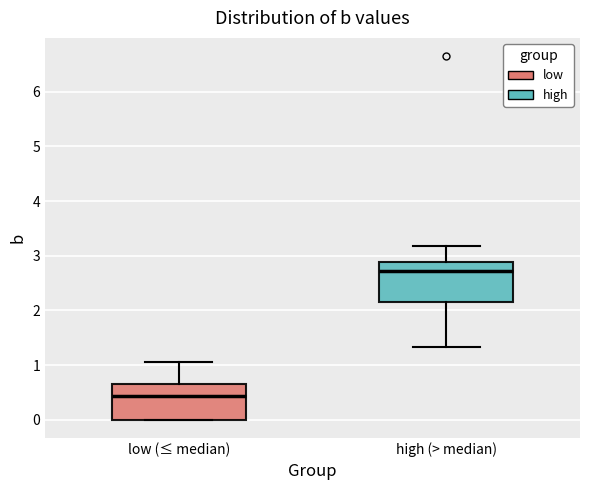

Reading left to right, read every box against the y-axis: the position of its median line, the range the box covers, and the ends of its whiskers. The values are not printed on the chart, so give them approximately, as read against the axis.

low (≤ median): median 0.4, box 0.0 to 0.6, whiskers 0.0 to 1.1
high (> median): median 2.7, box 2.2 to 2.9, whiskers 1.3 to 3.2